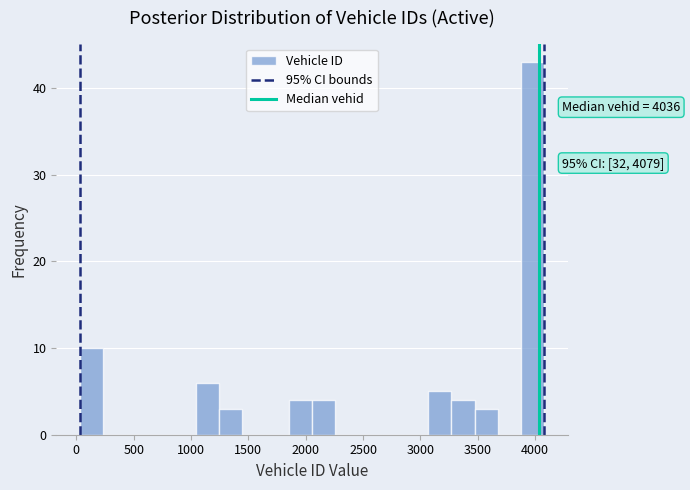

Which range on the x-axis has the tallest bar?

3900 to 4100